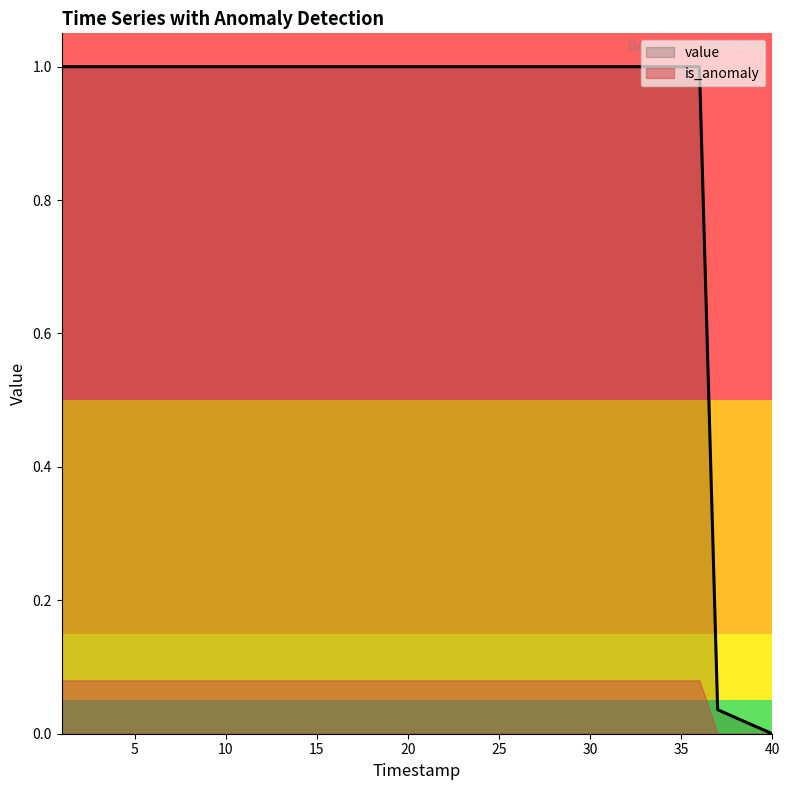

Which has a higher value, 32 or 18?

32